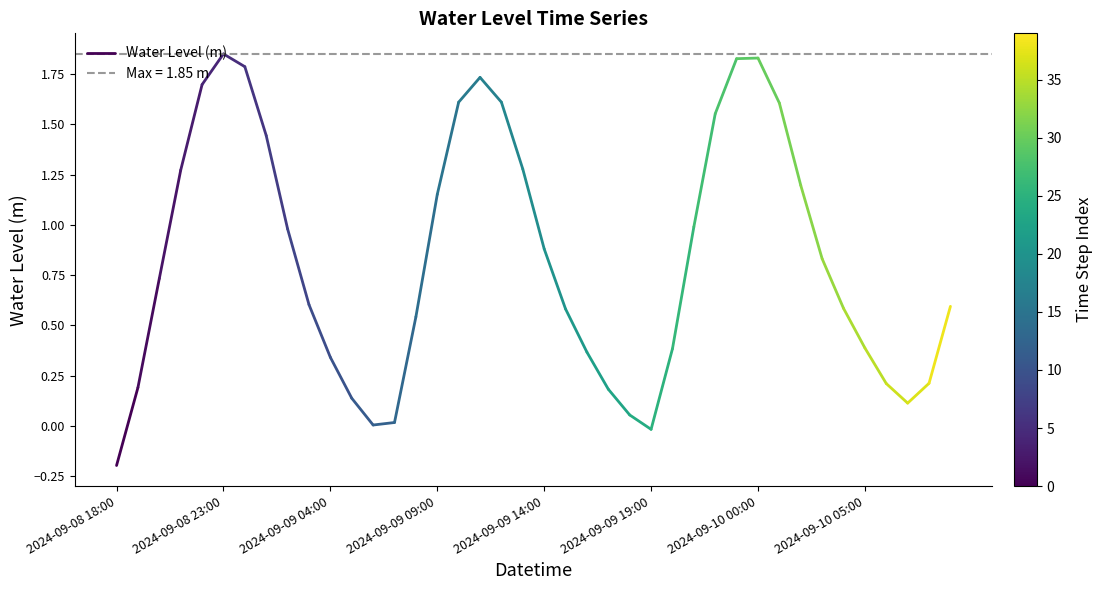

Count the number of data series in this chart.

1